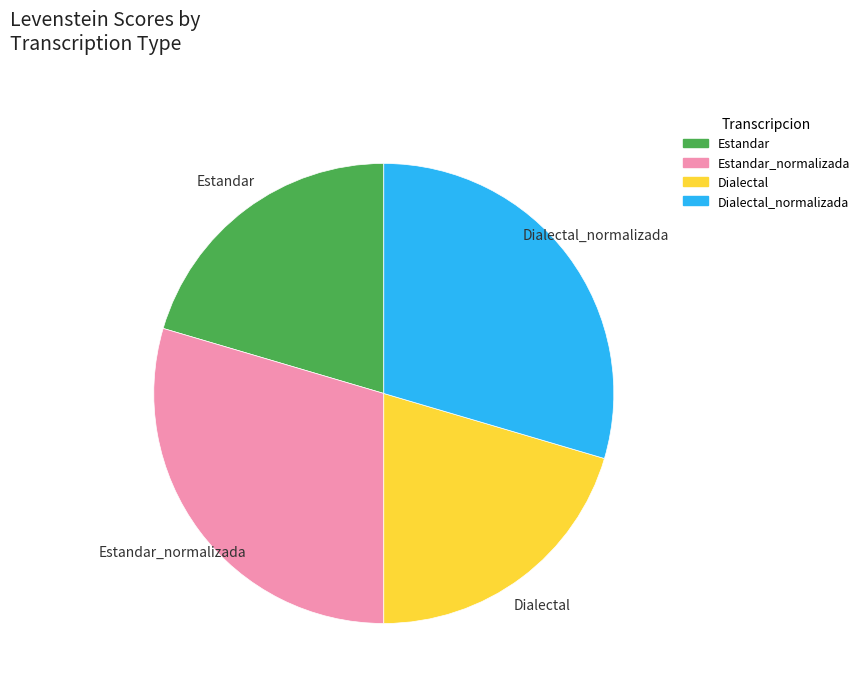

What is the ratio of the value at Dialectal to the value at Estandar_normalizada?

0.7